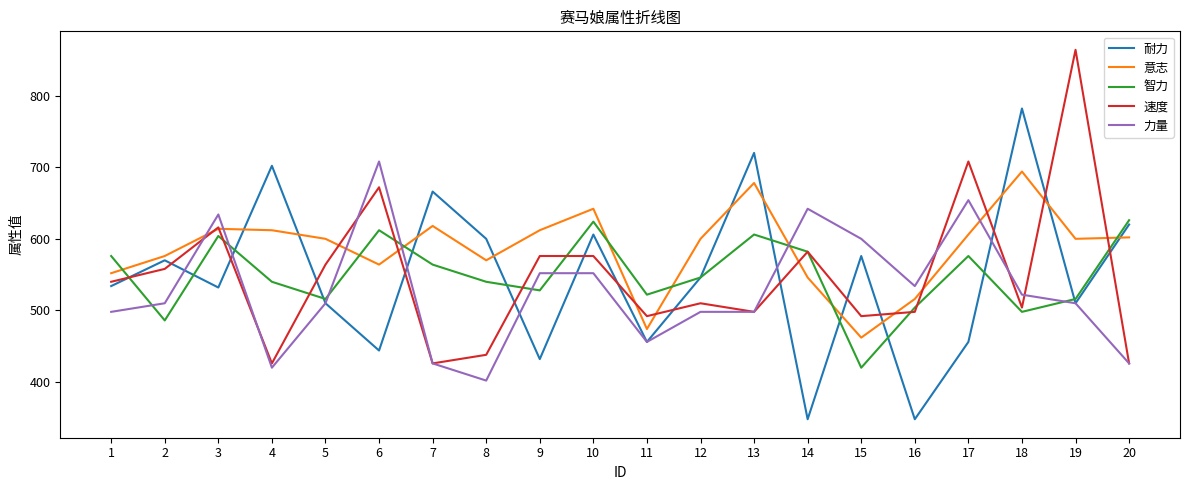

Does the chart have visible grid lines?

No